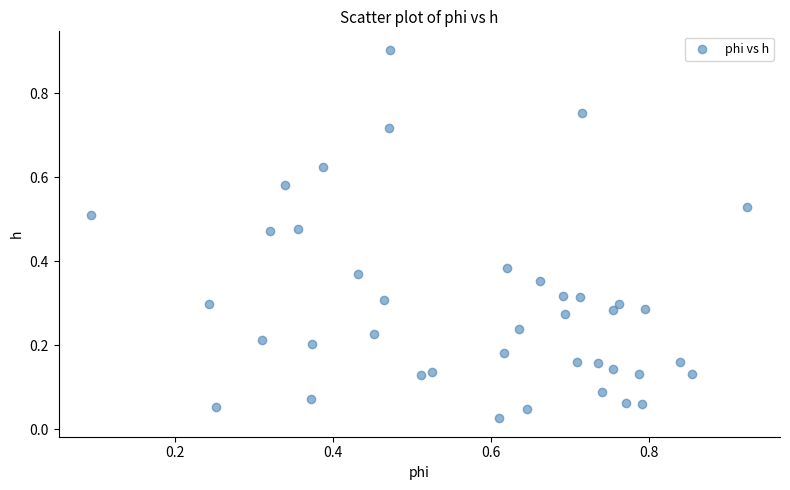

What is the range of Y values (max minus min)?

0.9